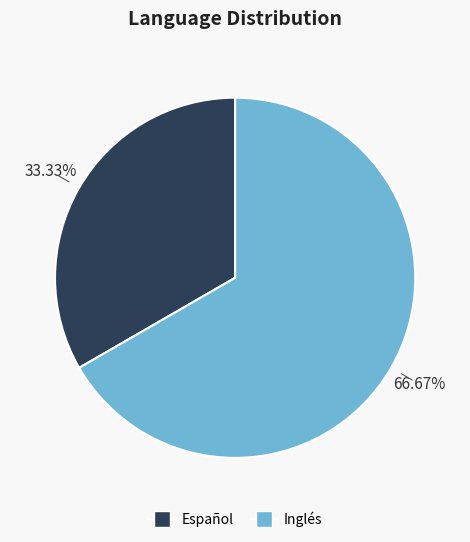

Is the sum of Español and Inglés greater than half?

Yes